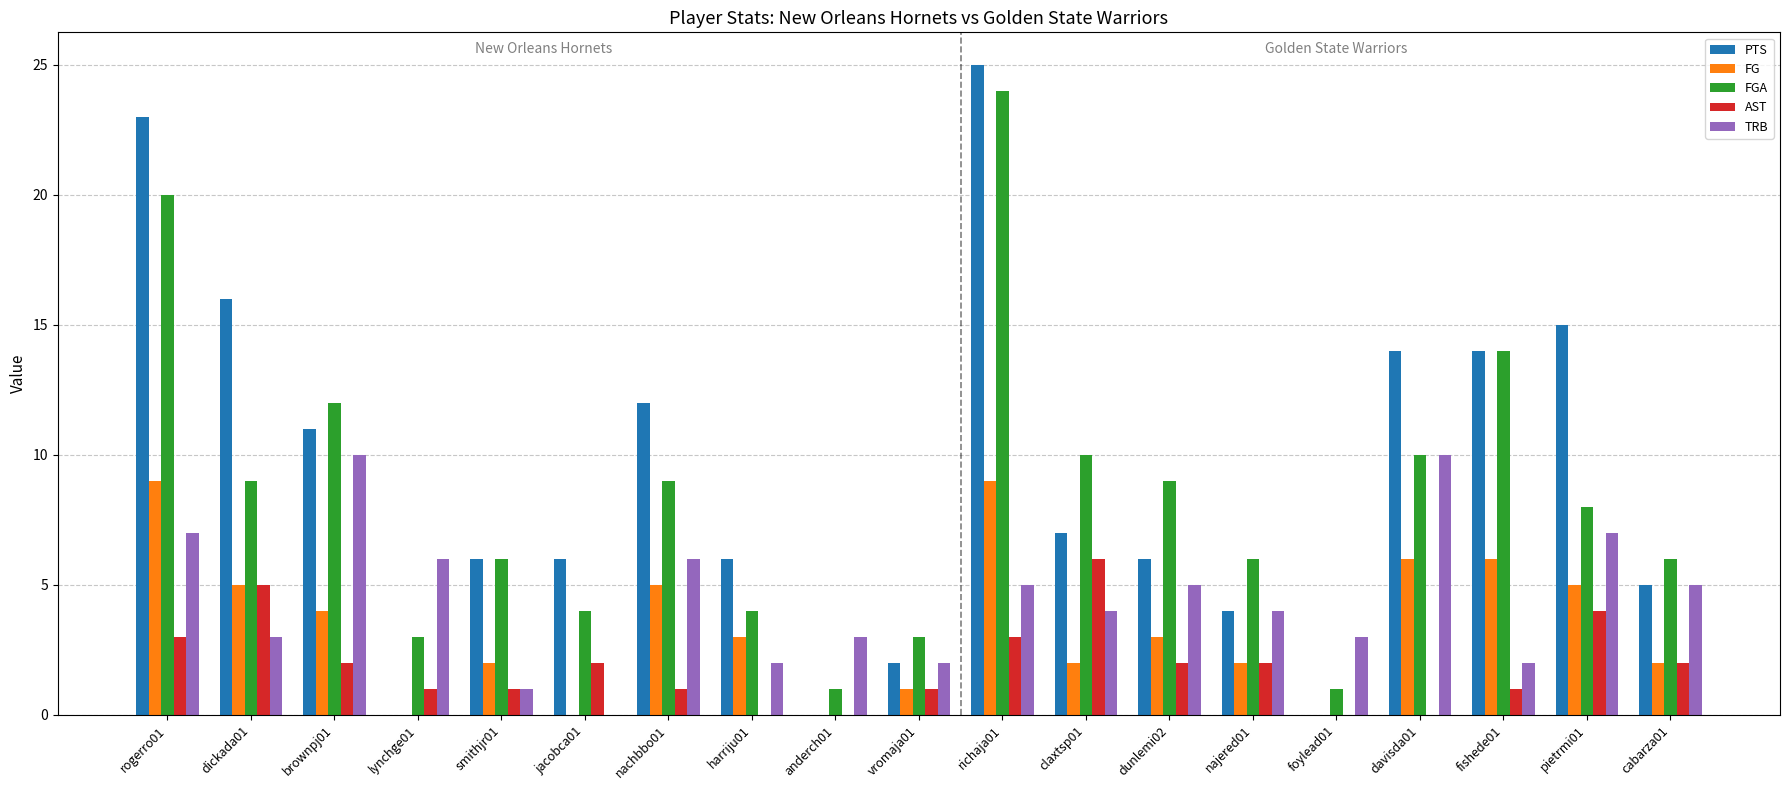

How many categories are shown in the chart?

19